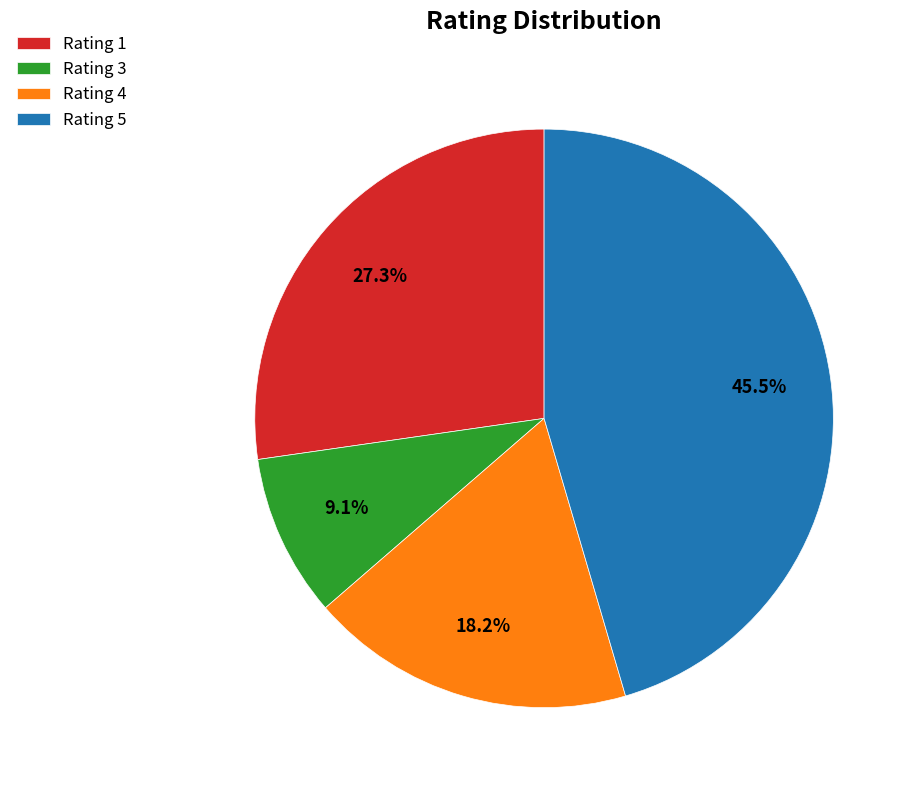

To the nearest percent, what is the combined percentage of Rating 4 and Rating 3?

27%